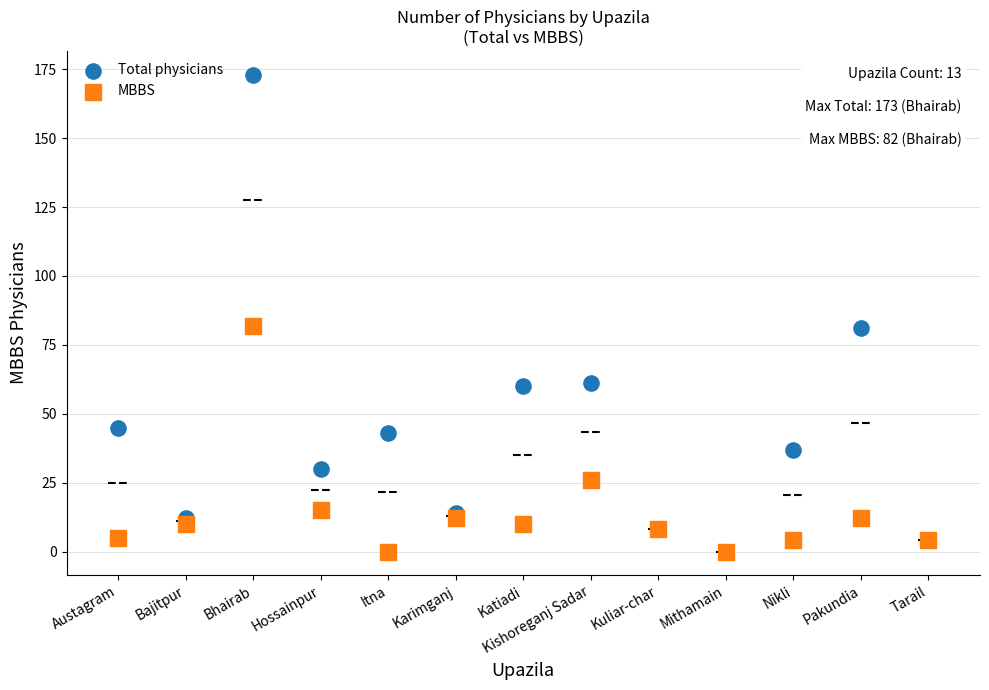

Which series has the widest spread of Y values?

Total physicians